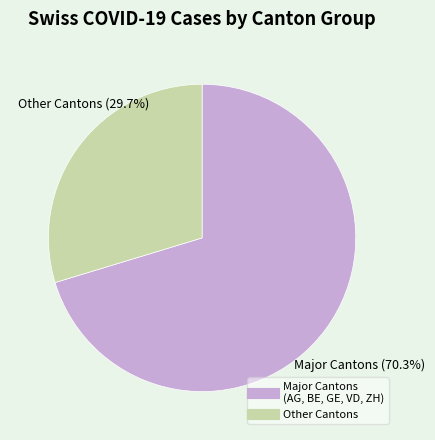

Does any single category account for the majority?

Yes